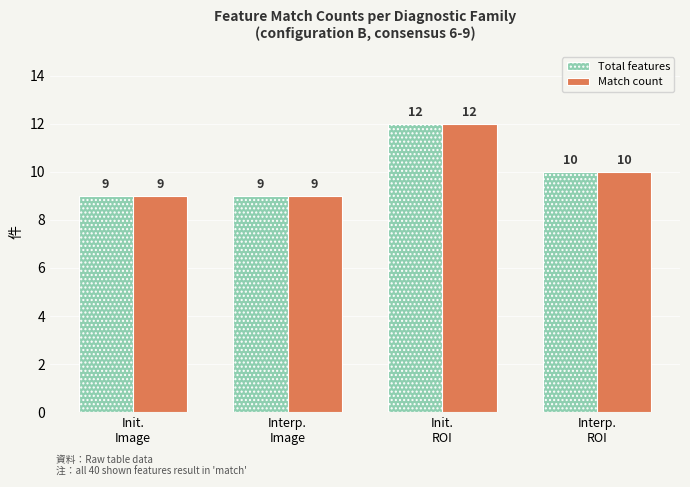

What is the approximate value of Total features at Init.
Image?

9